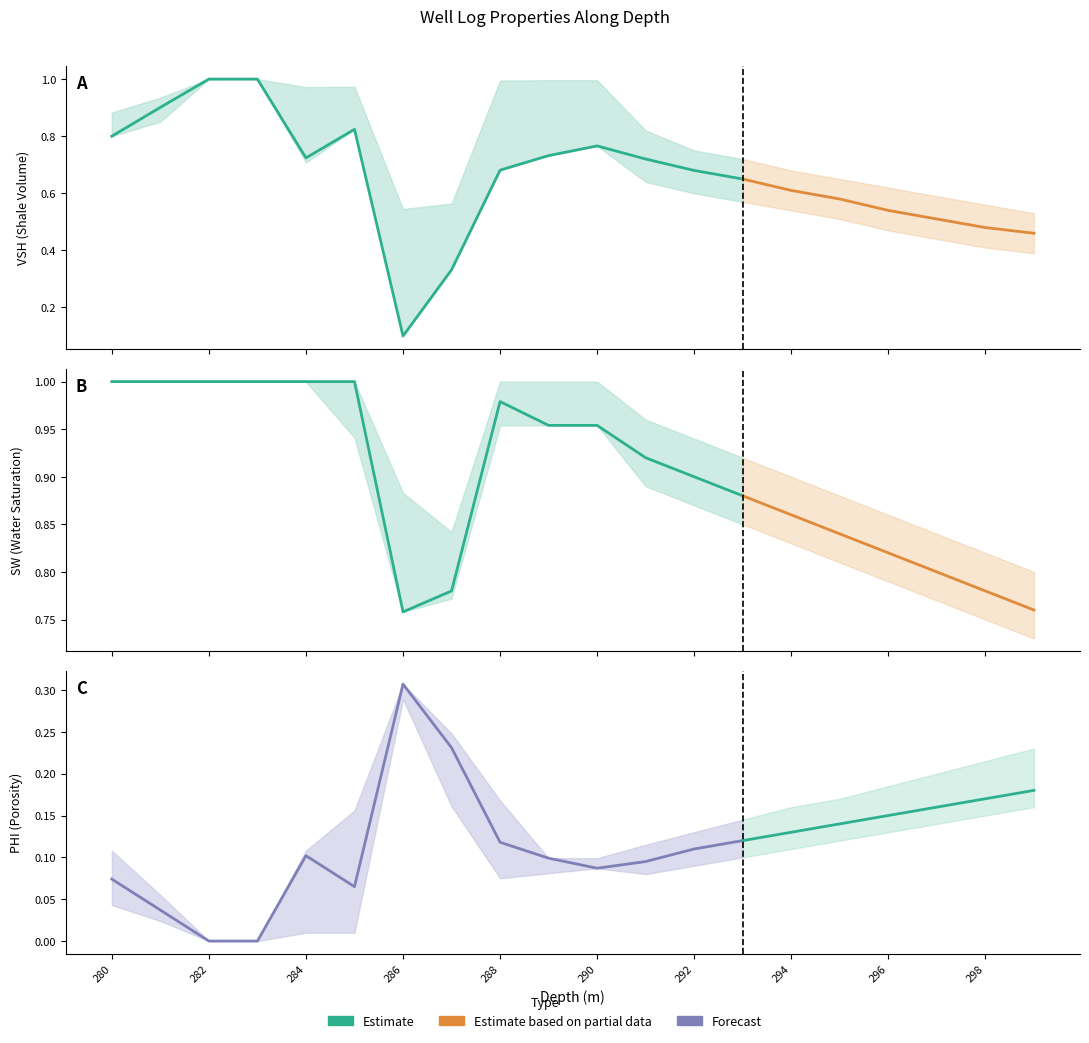

True or false: SW and VSH cross at least once.

False